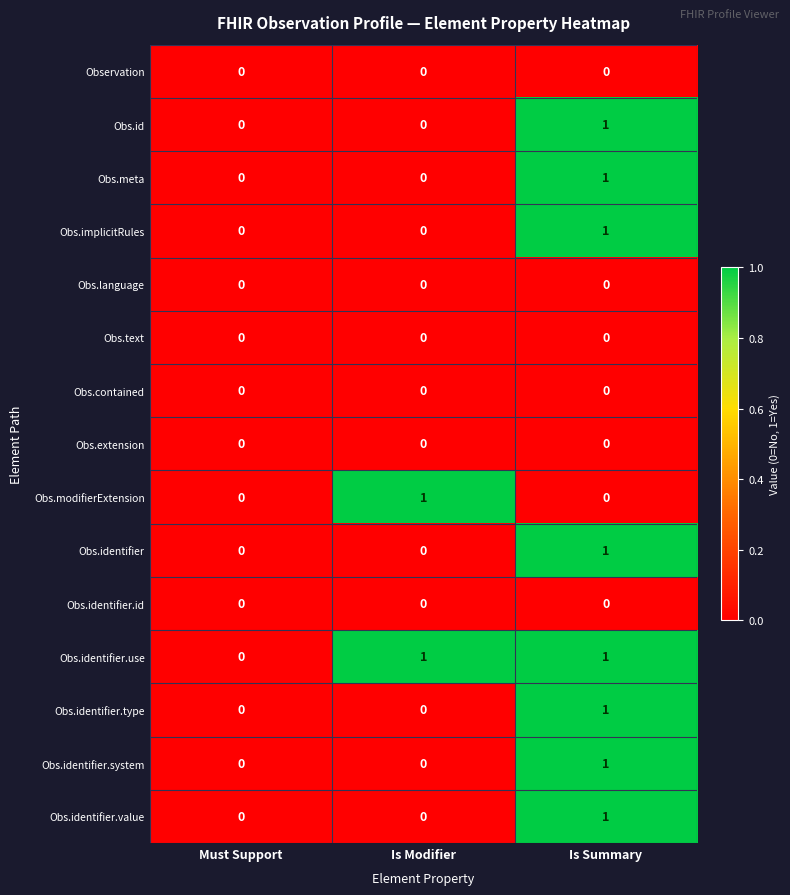

How many Obs.identifier.type values are between 0 and 1?

3